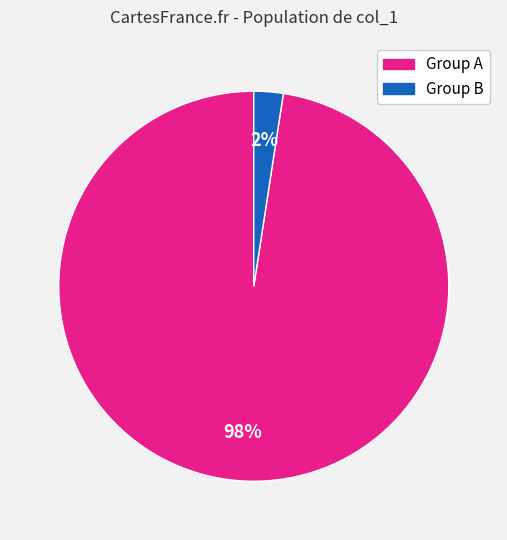

How many slices are in this pie chart?

2